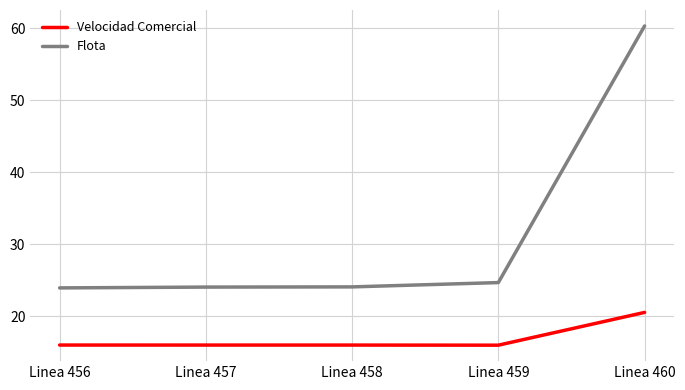

At how many categories does at least one series exceed 23?

5